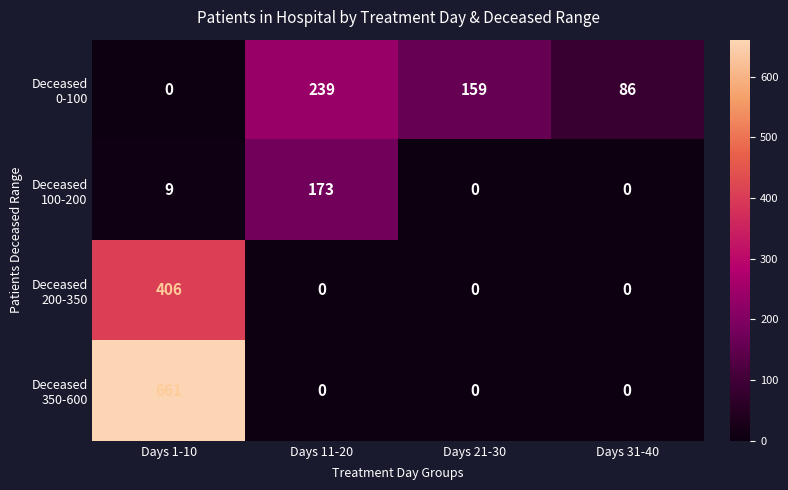

At which category is the sum across all series the highest?

Days 1-10